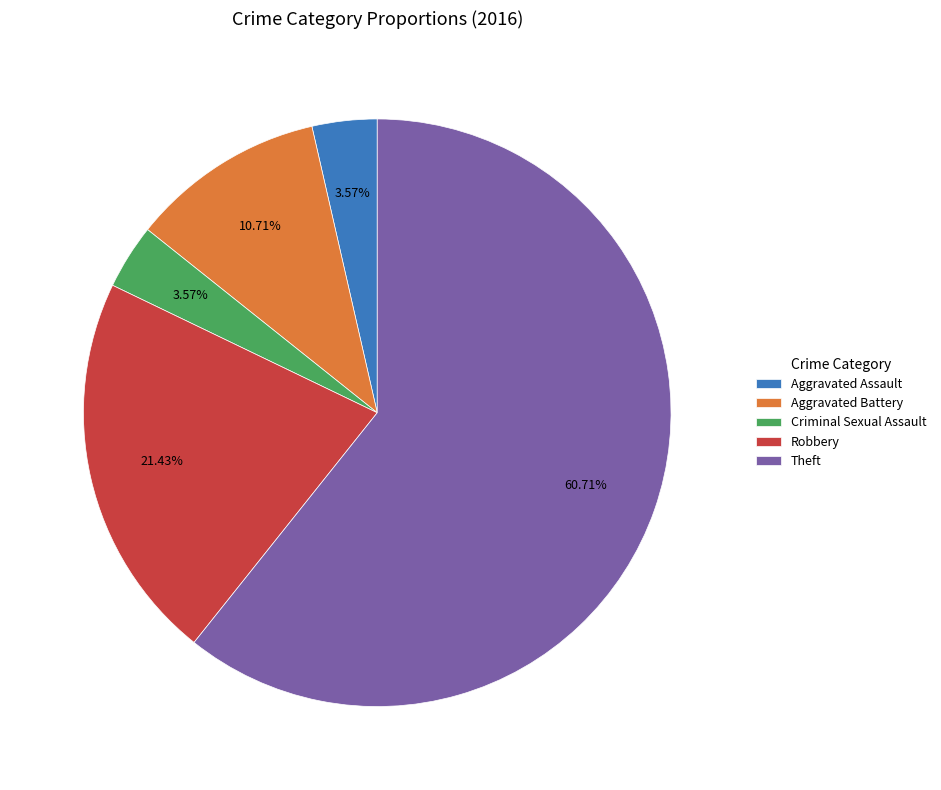

The Criminal Sexual Assault slice represents 4% of the pie. True or false?

True